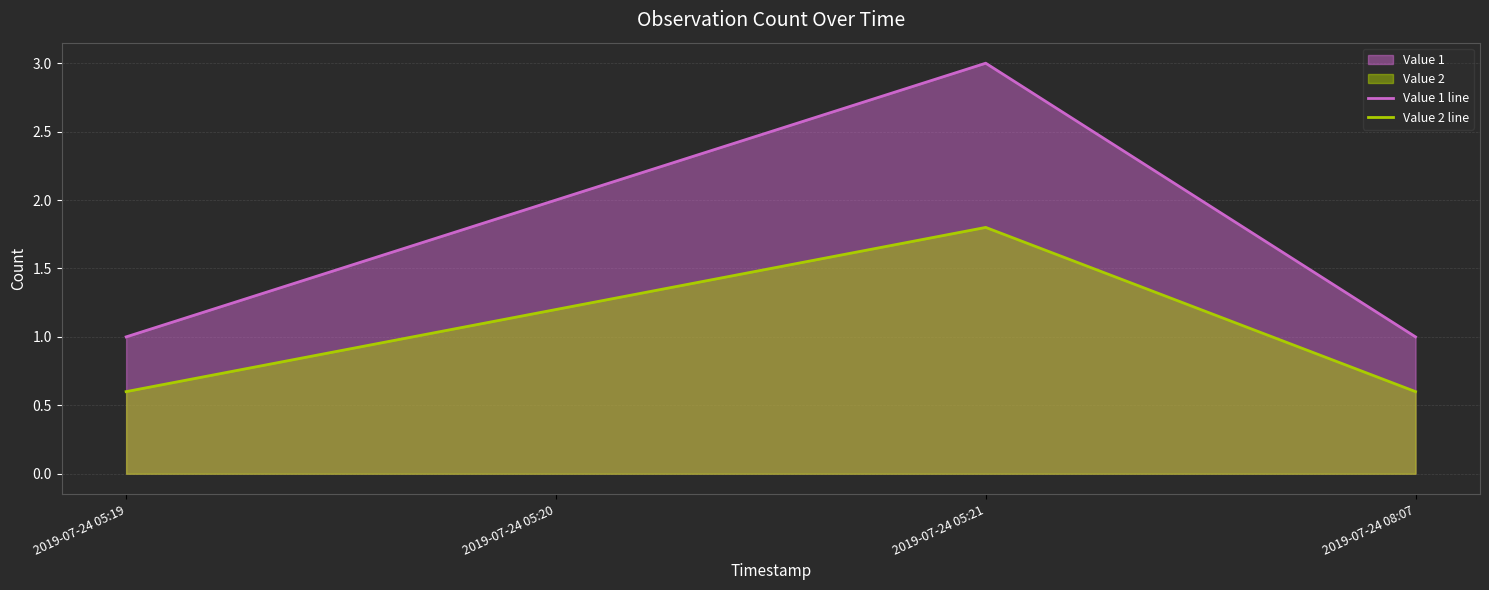

List the series in order of their peak value, highest first.

Value 1 line, Value 2 line